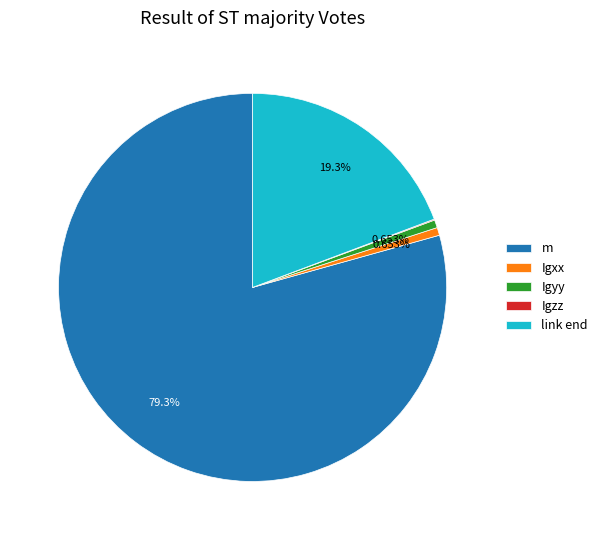

Combined, do Igyy and link end account for over 50%?

No